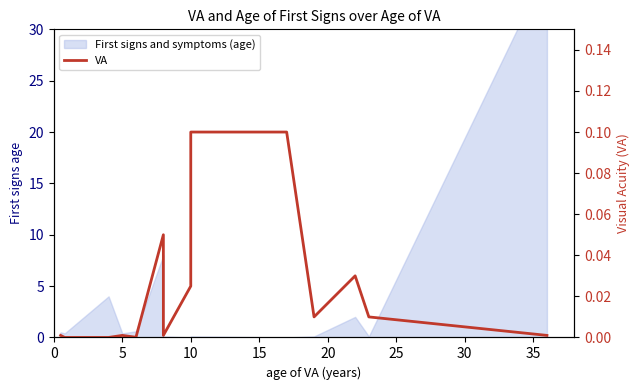

What is the difference between the second highest and minimum values?

0.1